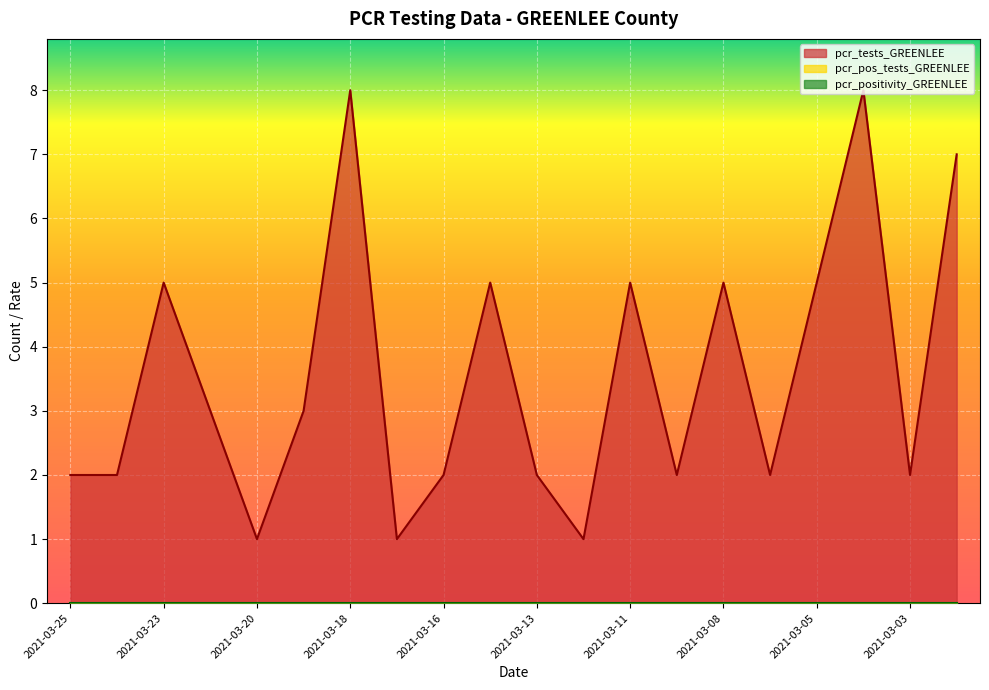

At which category is the sum across all series the highest?

2021-03-18